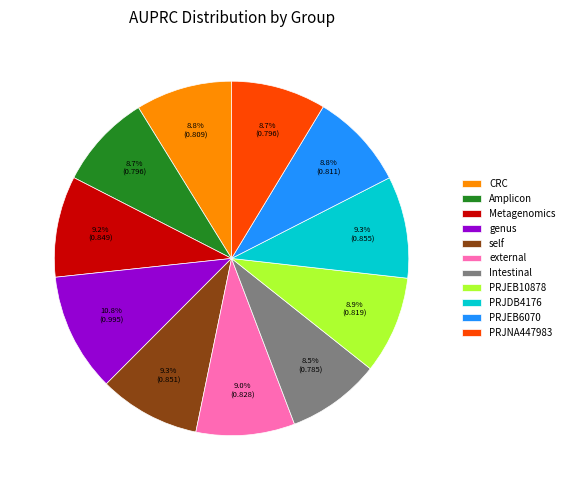

What is the total percentage of PRJDB4176 and Metagenomics?

18.5%